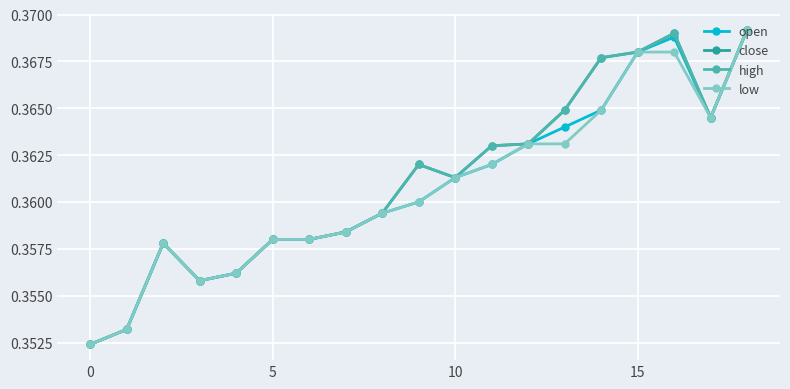

Does the chart have visible grid lines?

Yes